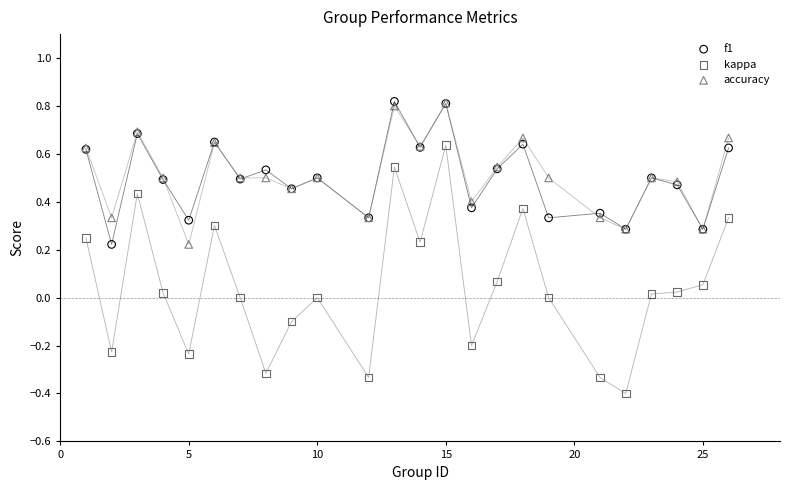

Which series has the widest spread of Y values?

kappa